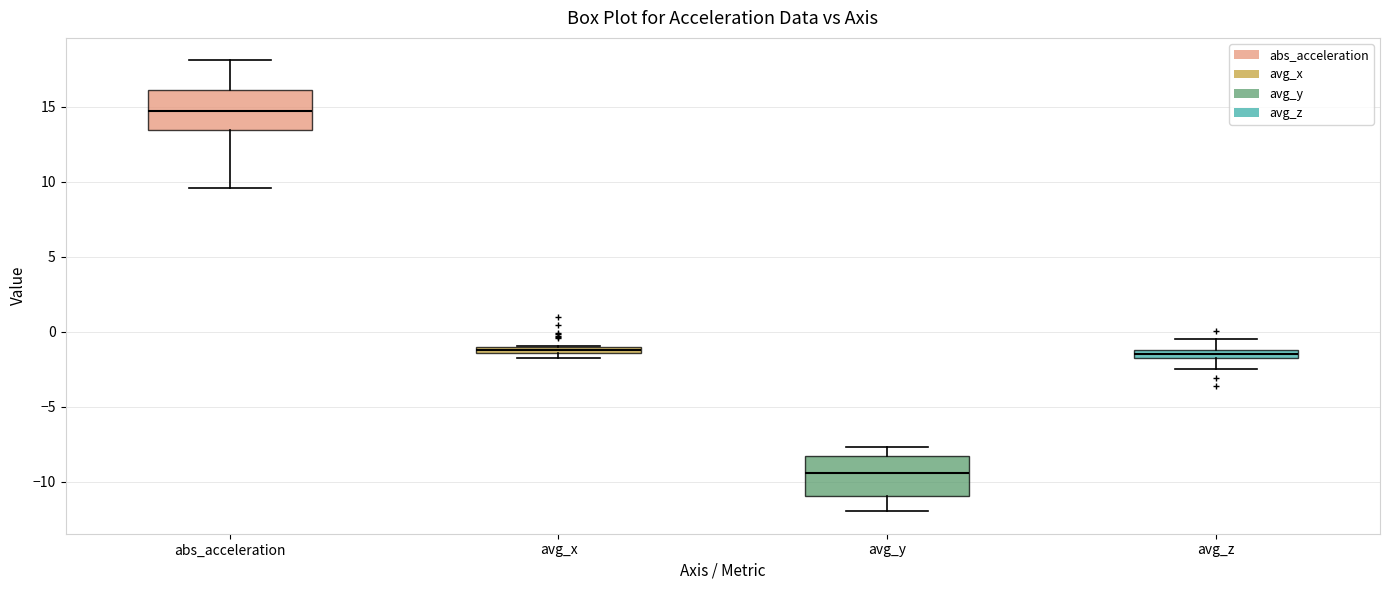

Which box has the highest median line?

abs_acceleration